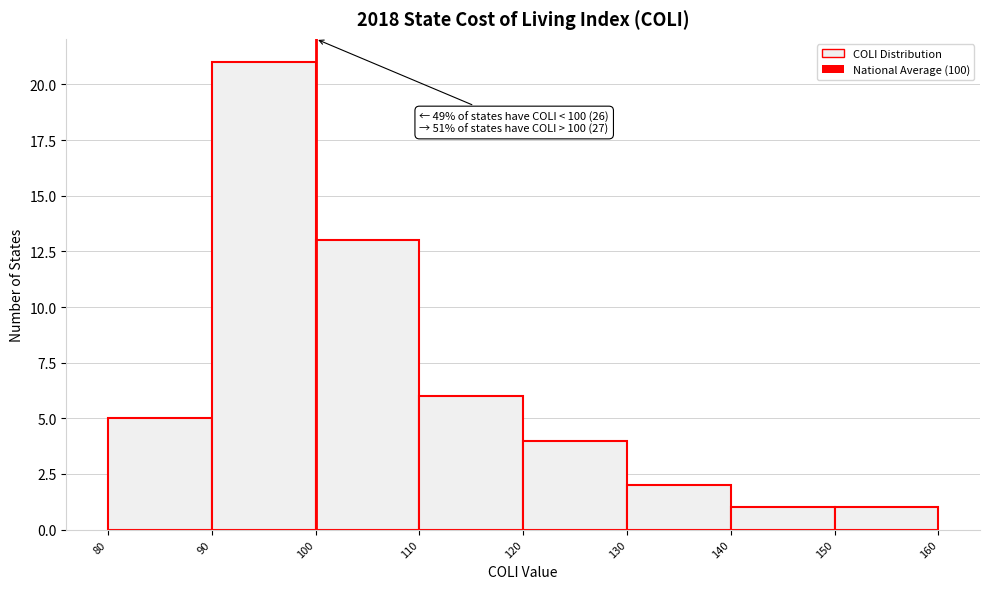

Which range on the x-axis has the tallest bar?

90 to 100